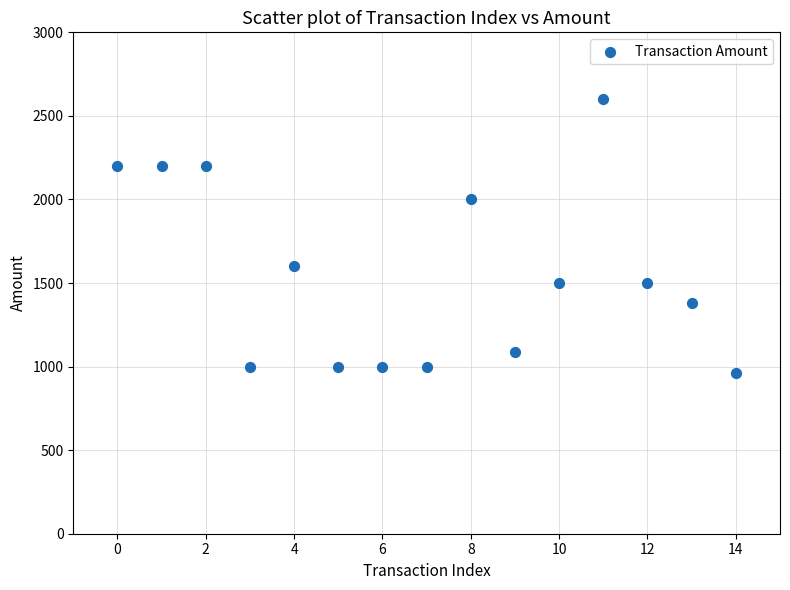

What is the range of Y values (max minus min)?

1641